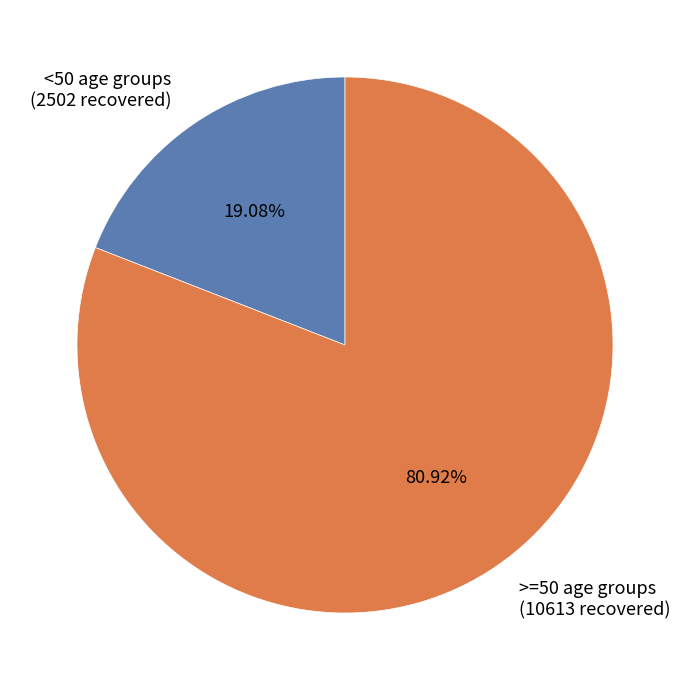

Which category has the biggest portion of the pie?

>=50 age groups (10613 recovered)